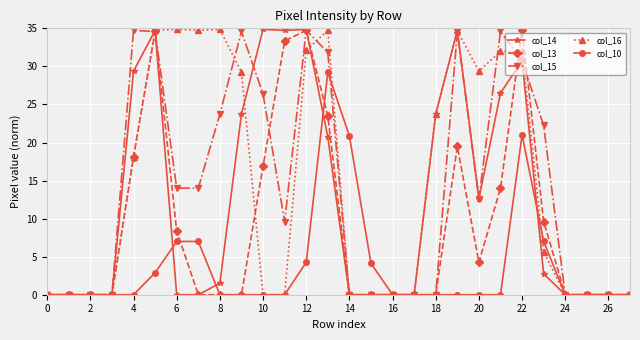

What is the value of the col_16 point at the 14th from the left?

34.7